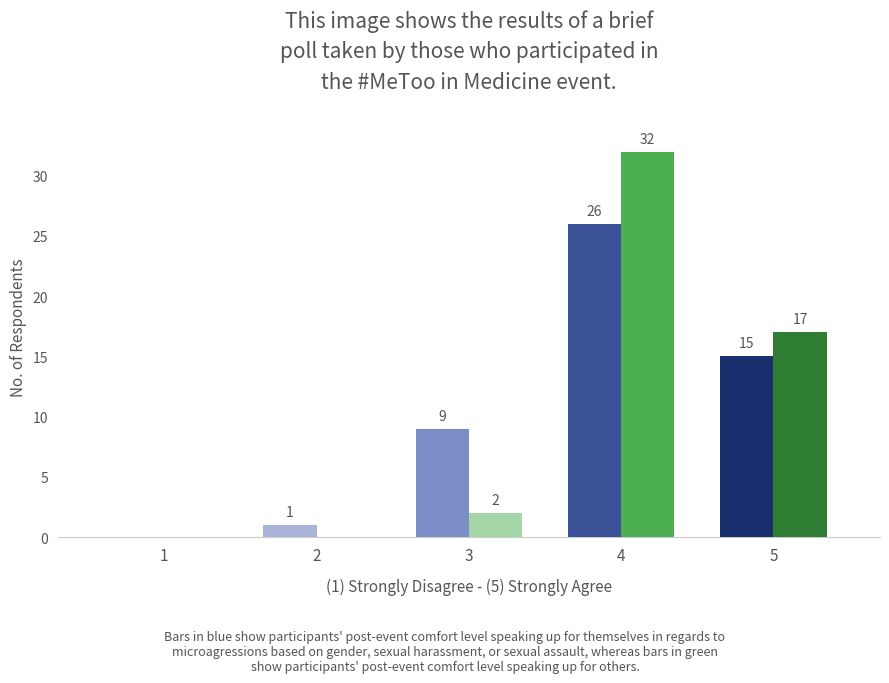

Is the value of Others at 2 greater than the value of Self at 2?

No